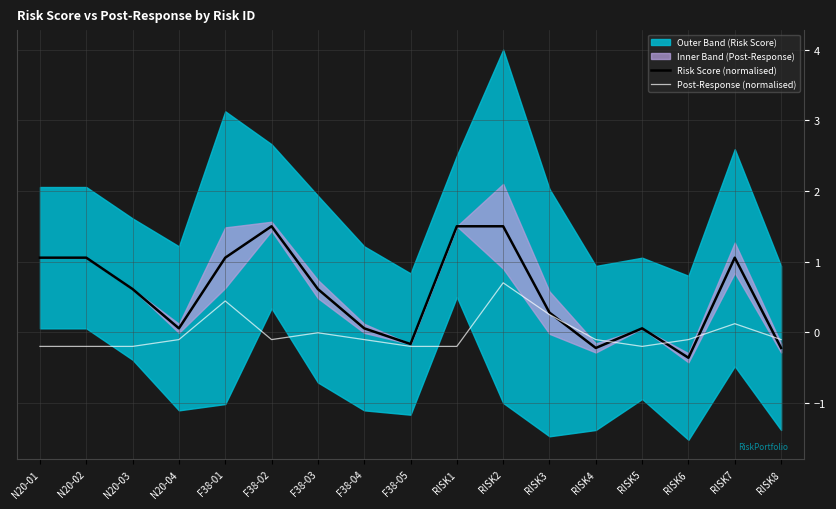

Which category has the highest value in the Post-Response (normalised) series?

RISK2